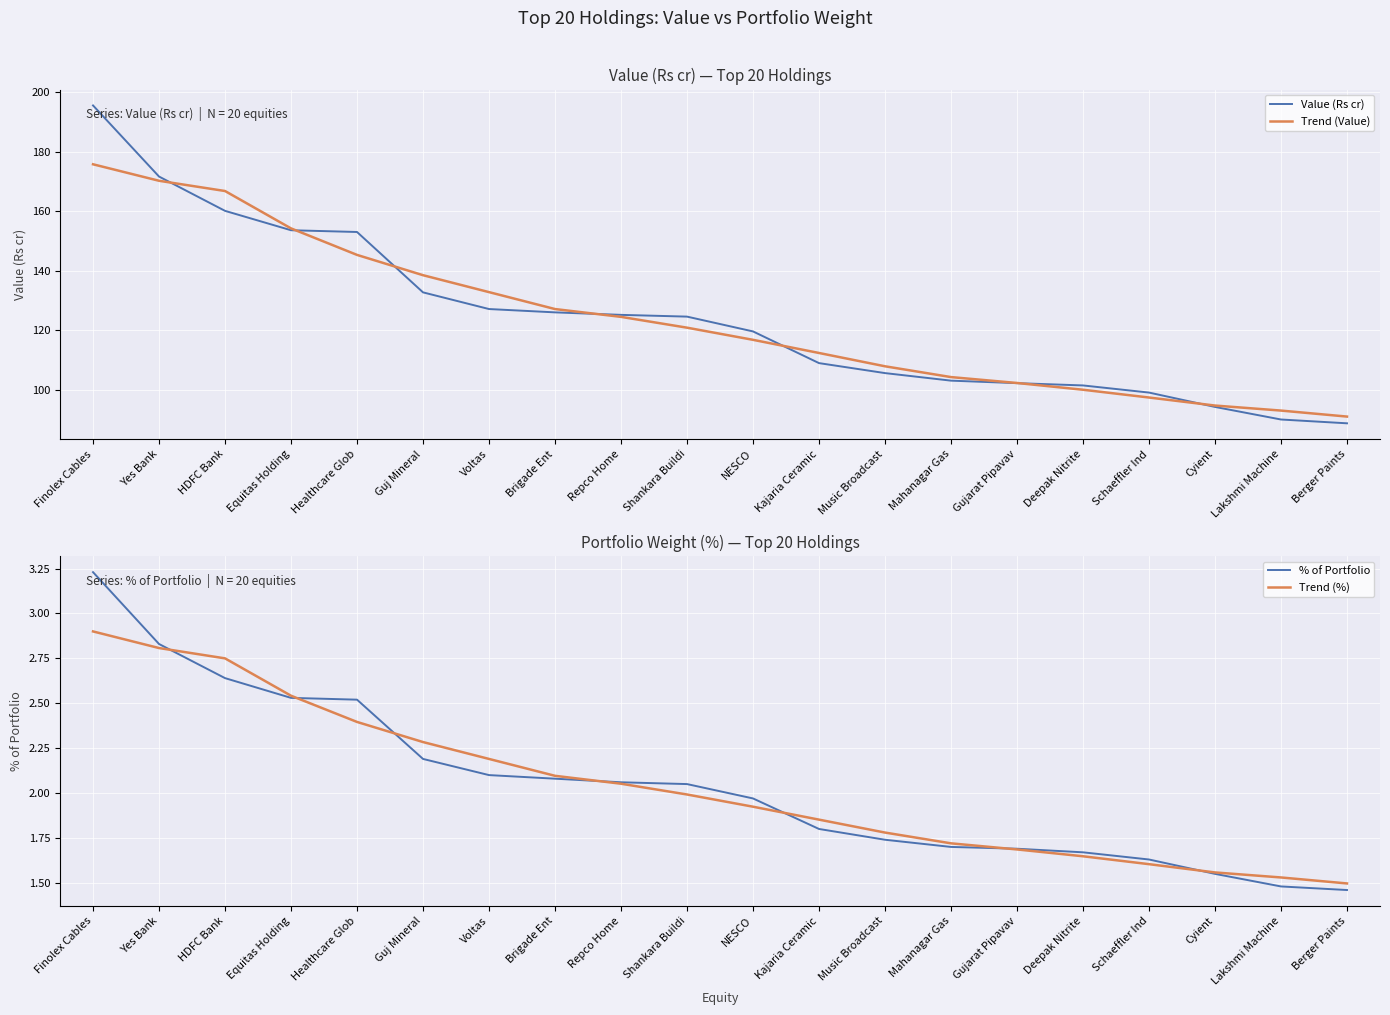

How many times do Value (Rs cr) and Trend (Value) cross each other?

7